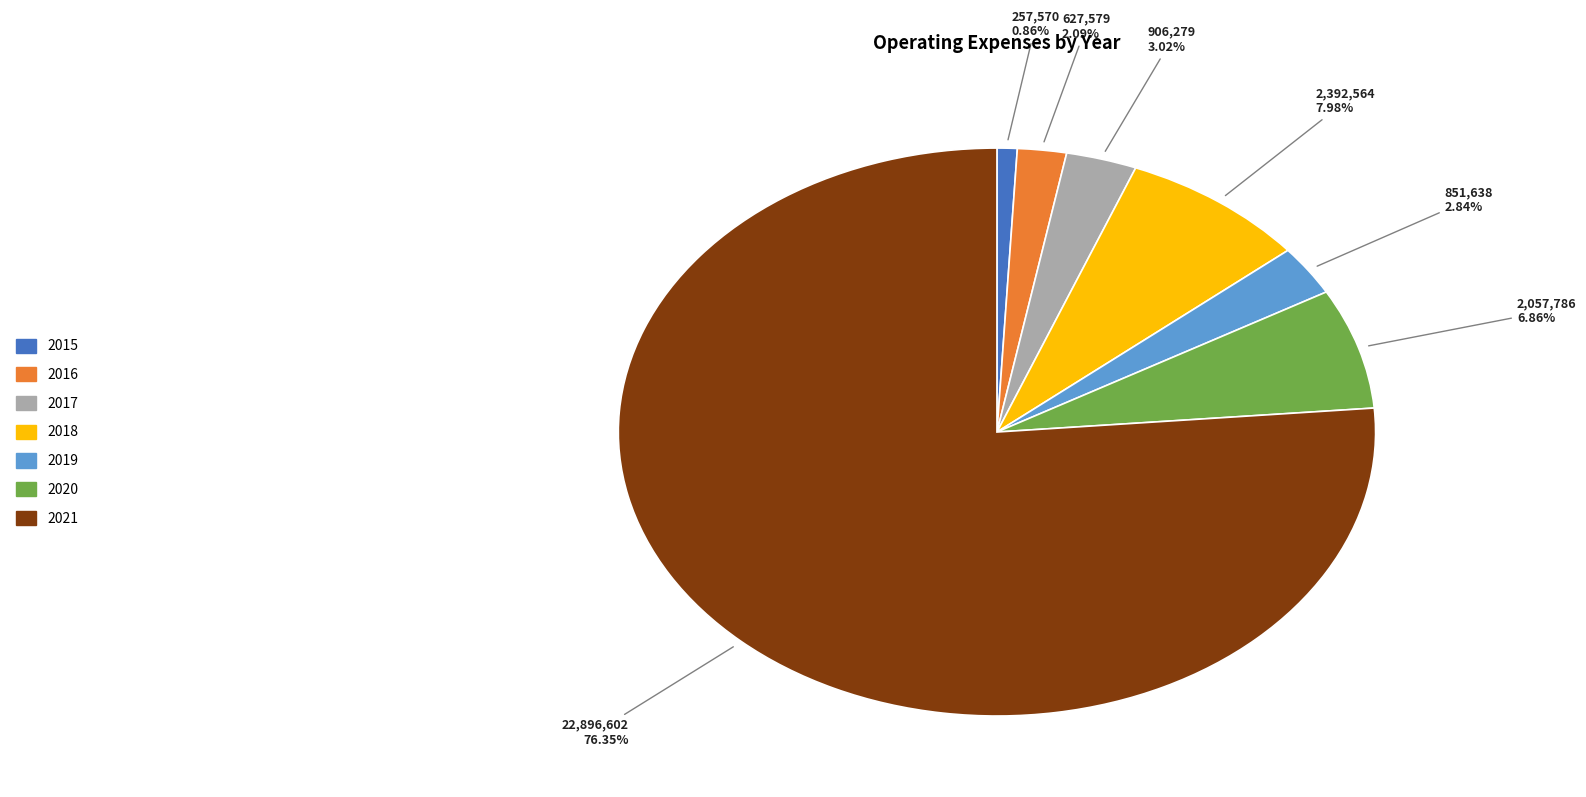

What is the ratio of the value at 2018 to the value at 2020?

1.2